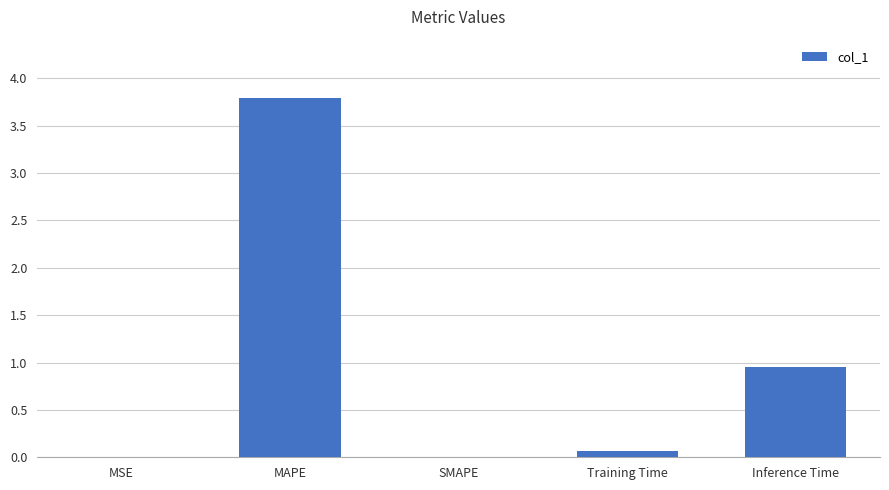

Where is the data nearest to the value 1?

Inference Time